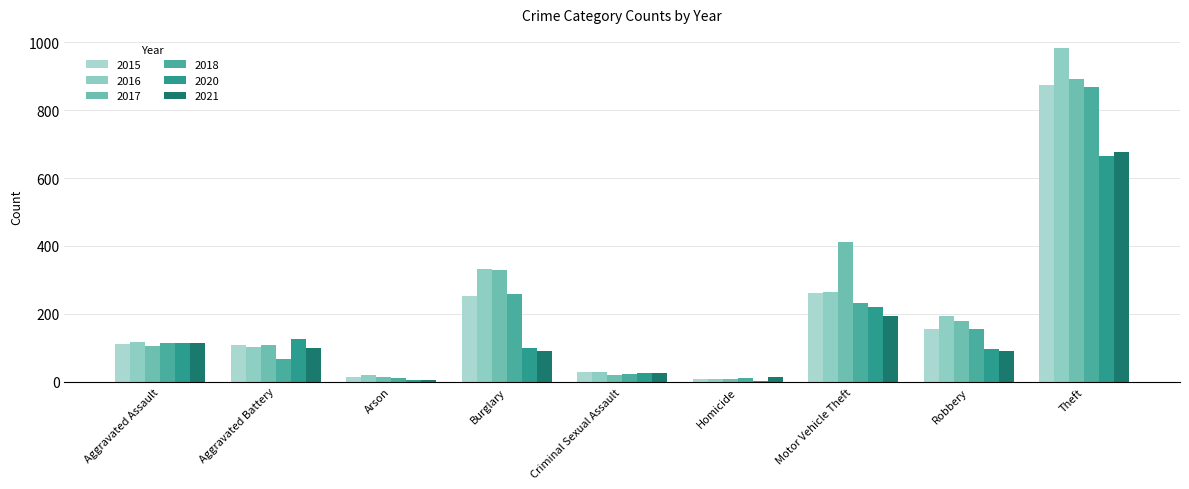

What is the minimum value shown in the chart?

2